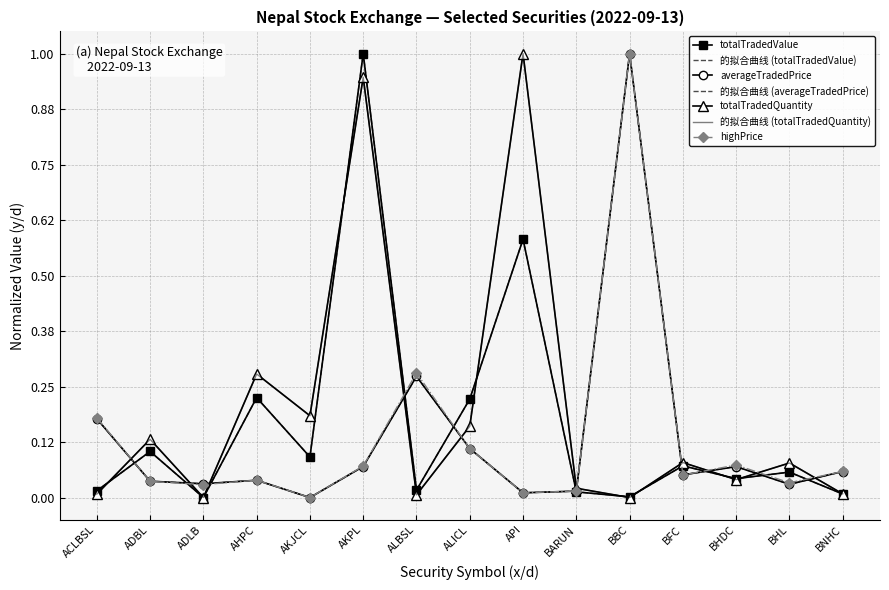

What are all the series names shown in the legend?

totalTradedValue, averageTradedPrice, totalTradedQuantity, highPrice